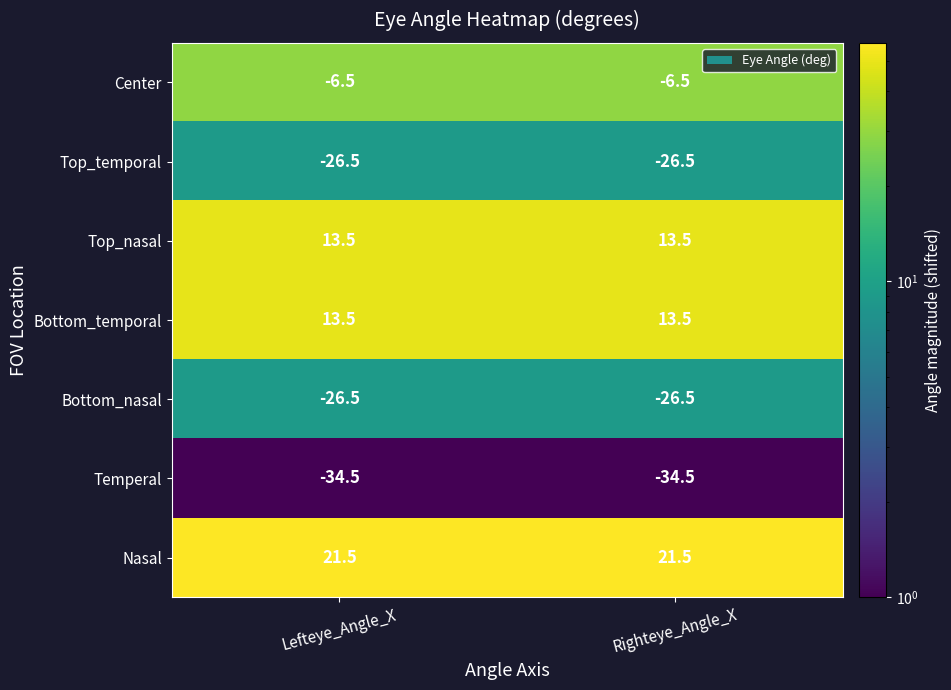

What is the average value of the Top_nasal series?

13.5